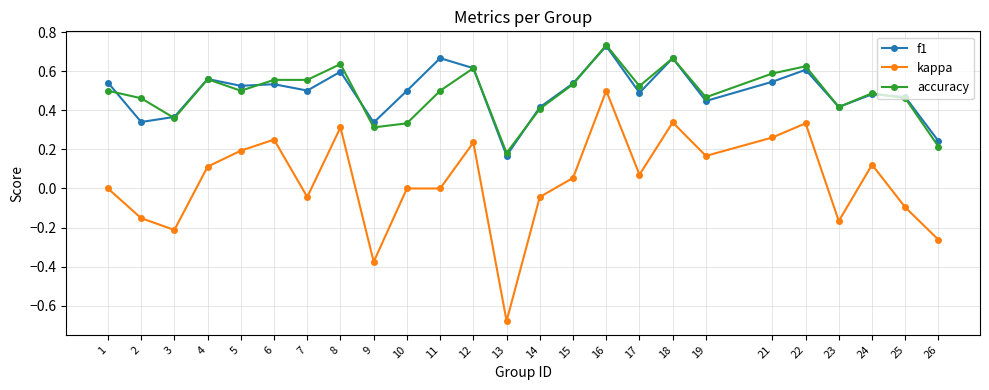

The value of accuracy at 5 is 0.8. True or false?

False